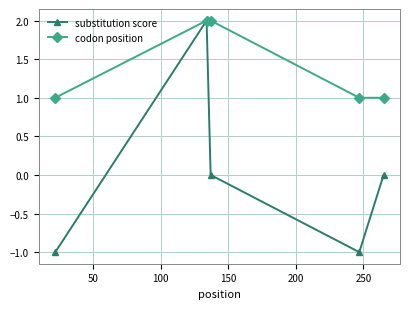

Rank the series by their average value, from lowest to highest.

substitution score, codon position